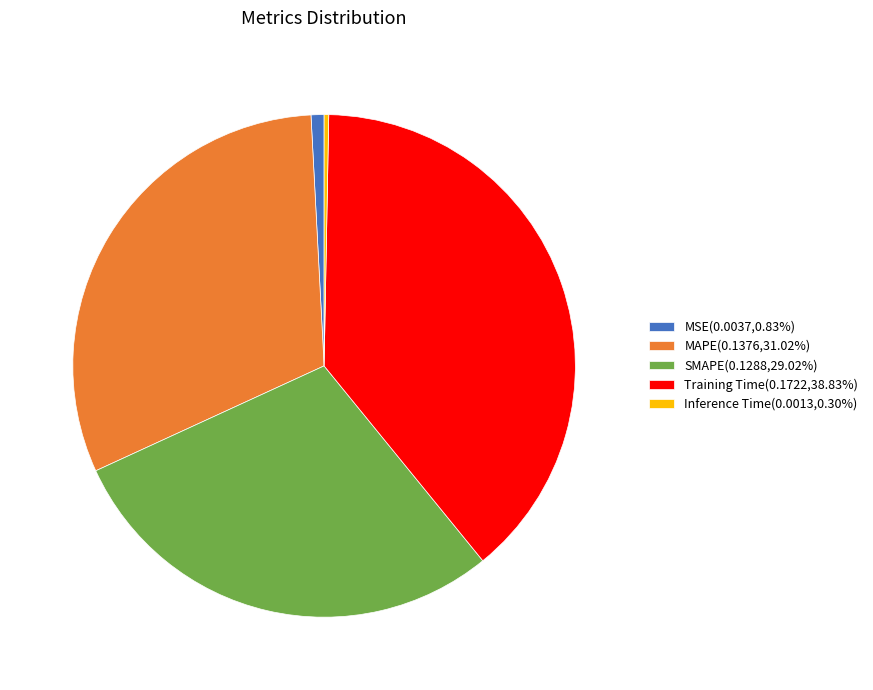

Is the sum of Inference Time(0.0013,0.30%) and Training Time(0.1722,38.83%) greater than half?

No